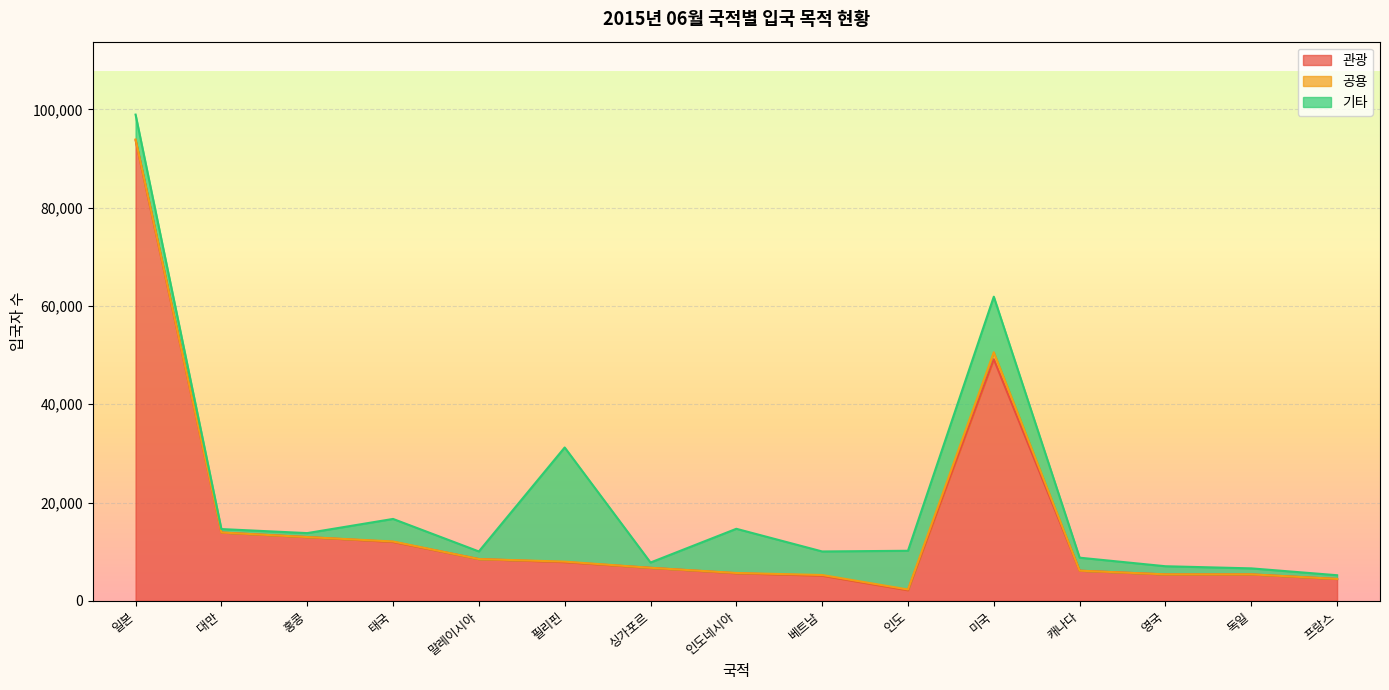

How many lines are shown in the chart?

3